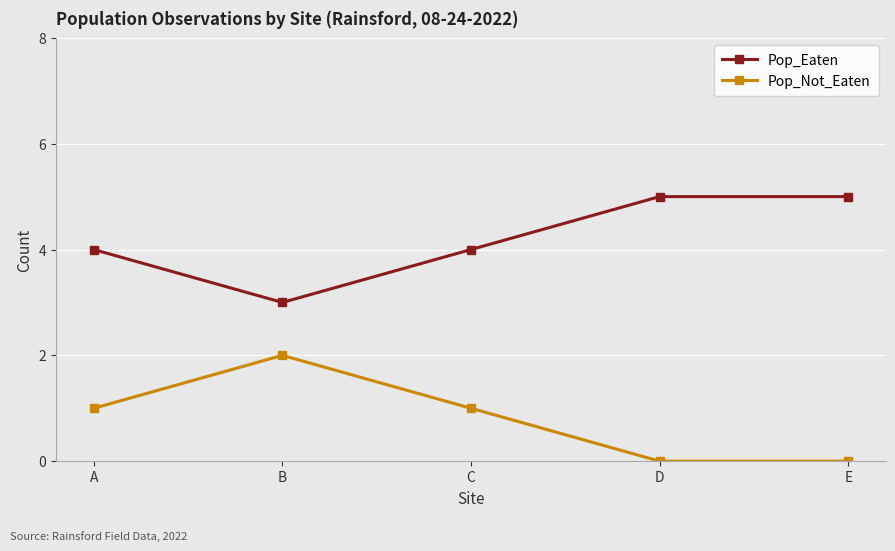

Which series has the largest total across all categories?

Pop_Eaten